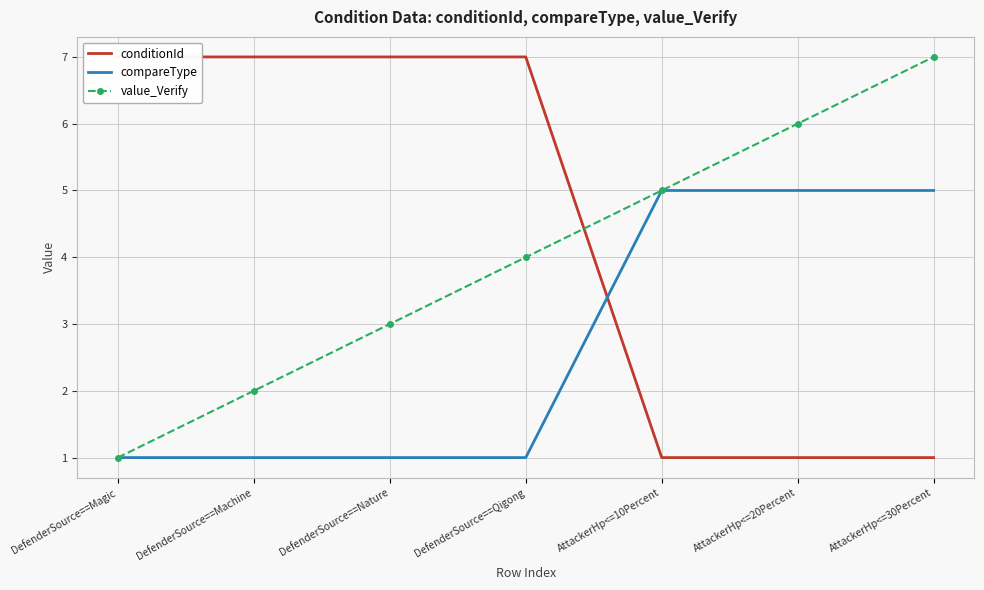

What is the difference between the second highest and minimum values in the conditionId series?

6